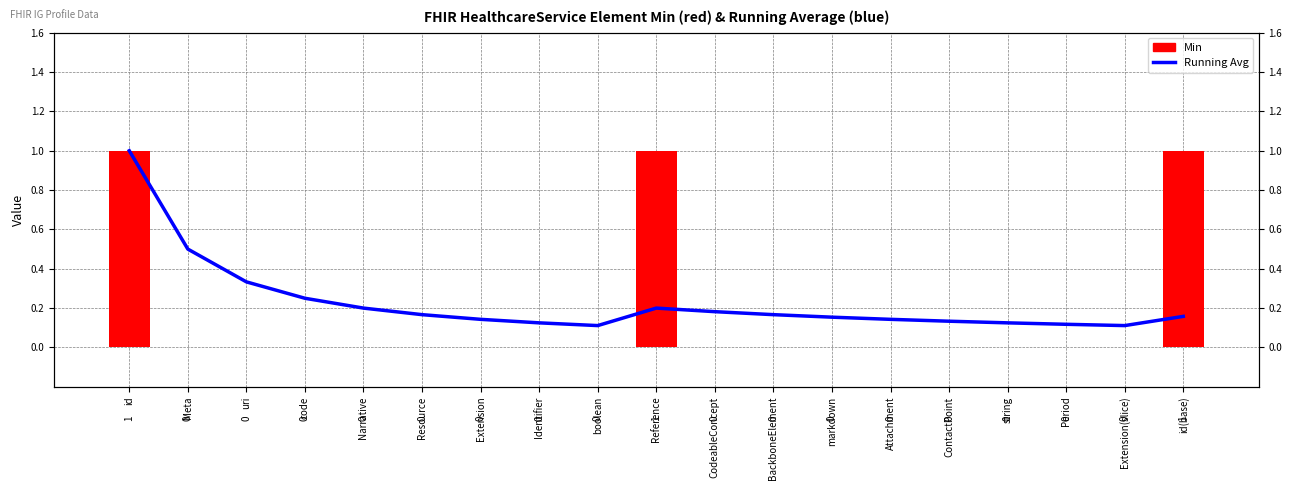

List the series in order of their peak value, highest first.

Running Avg (Base Min), Min